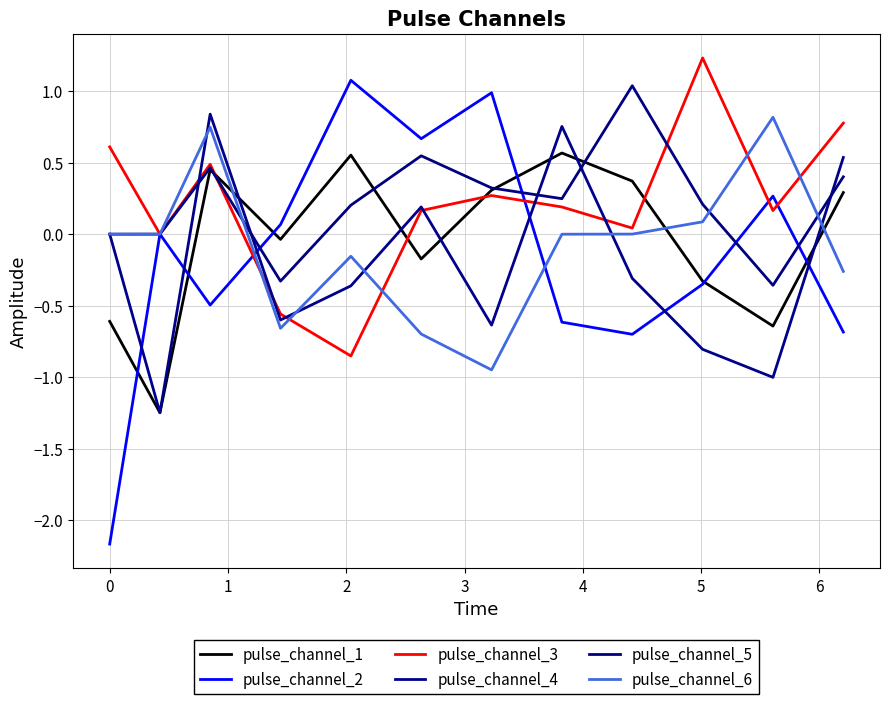

Between which two adjacent categories do pulse_channel_5 and pulse_channel_3 first intersect?

1 and 2